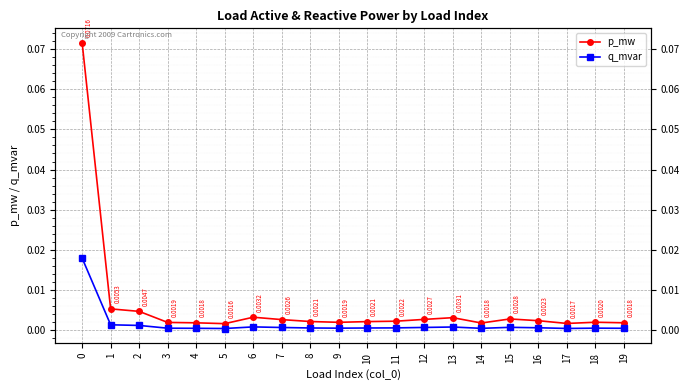

At which category does p_mw reach its first local peak?

6